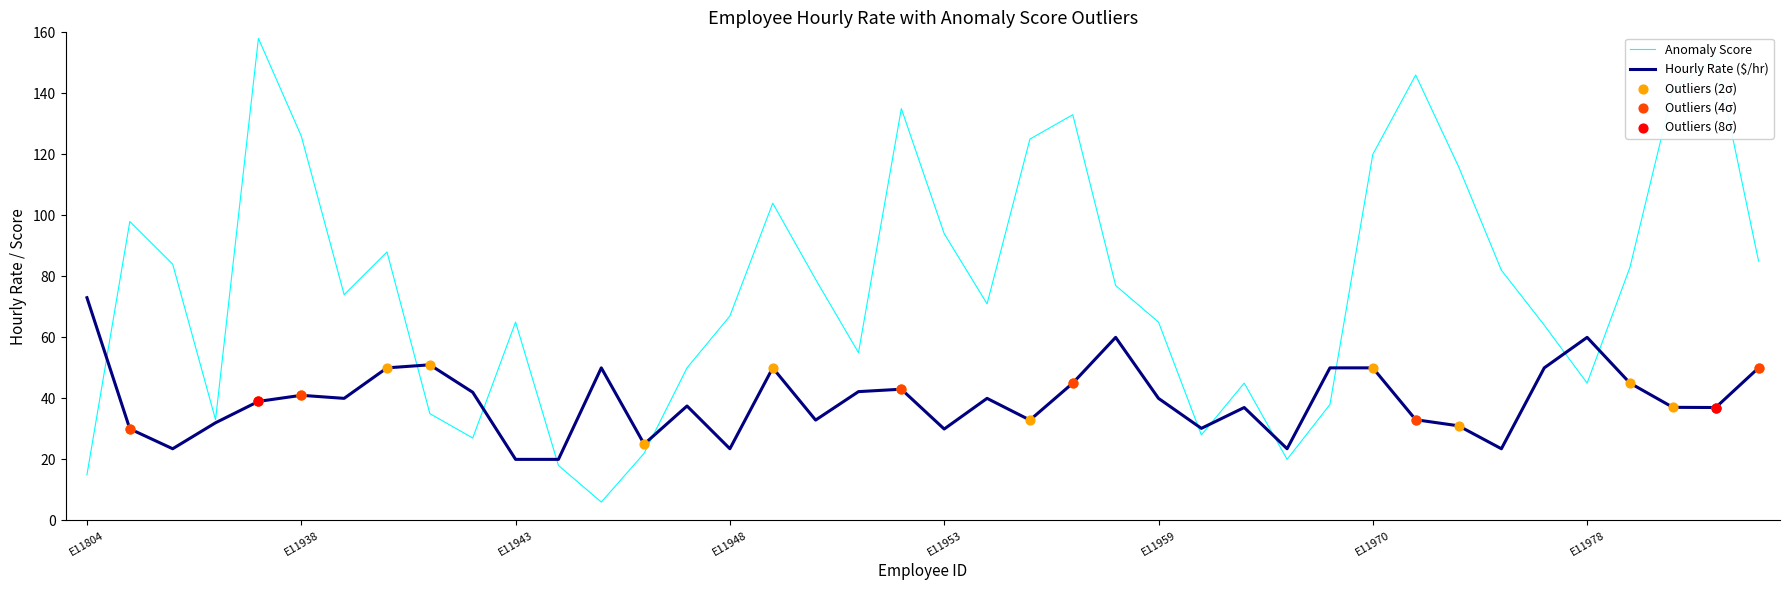

Which series has the largest total across all categories?

Anomaly Score